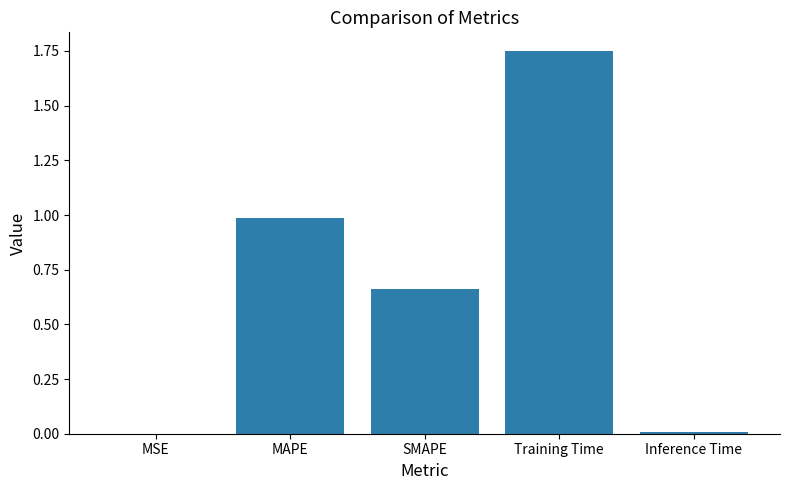

What is the sum of all values?

3.4